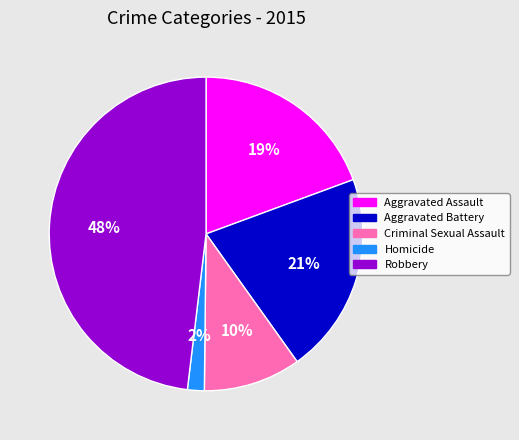

What is the ratio of the value at Robbery to the value at Aggravated Battery?

2.3